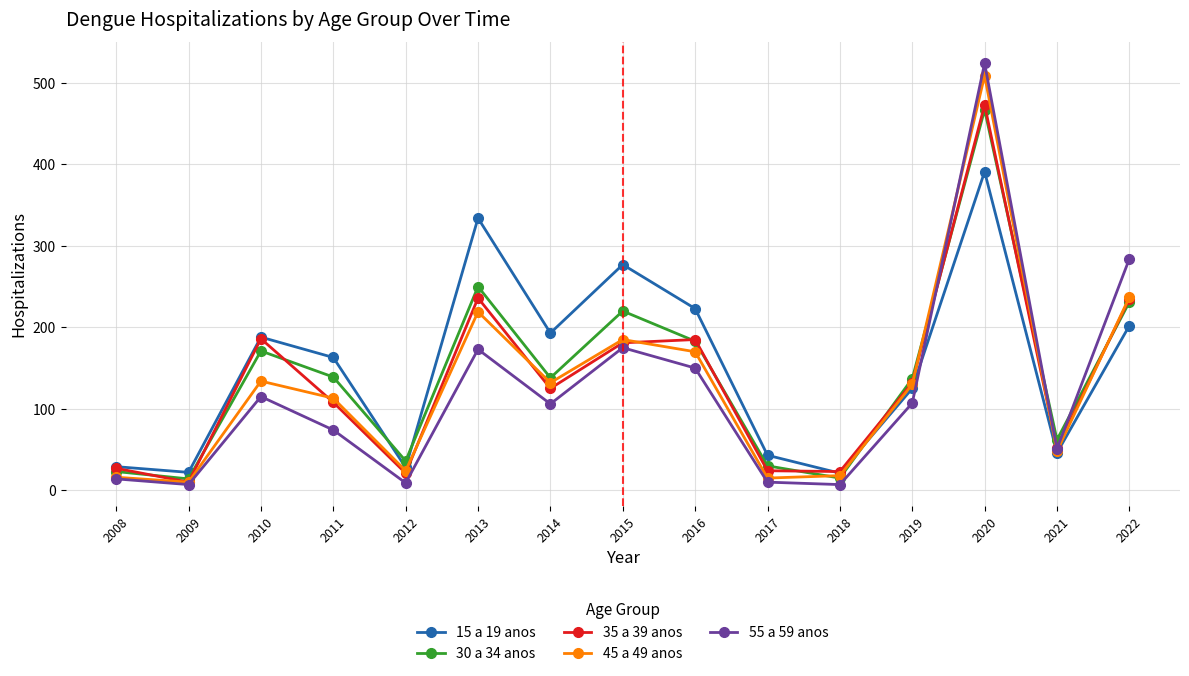

At how many categories does at least one series exceed 141?

8